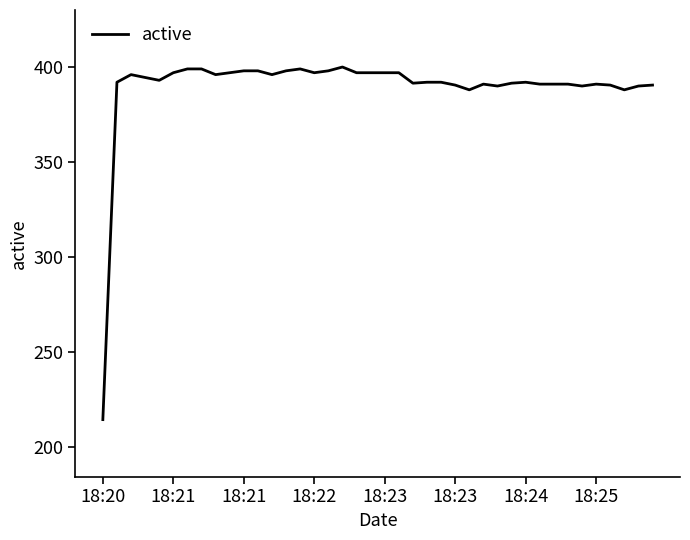

What is the greatest value displayed?

400.0